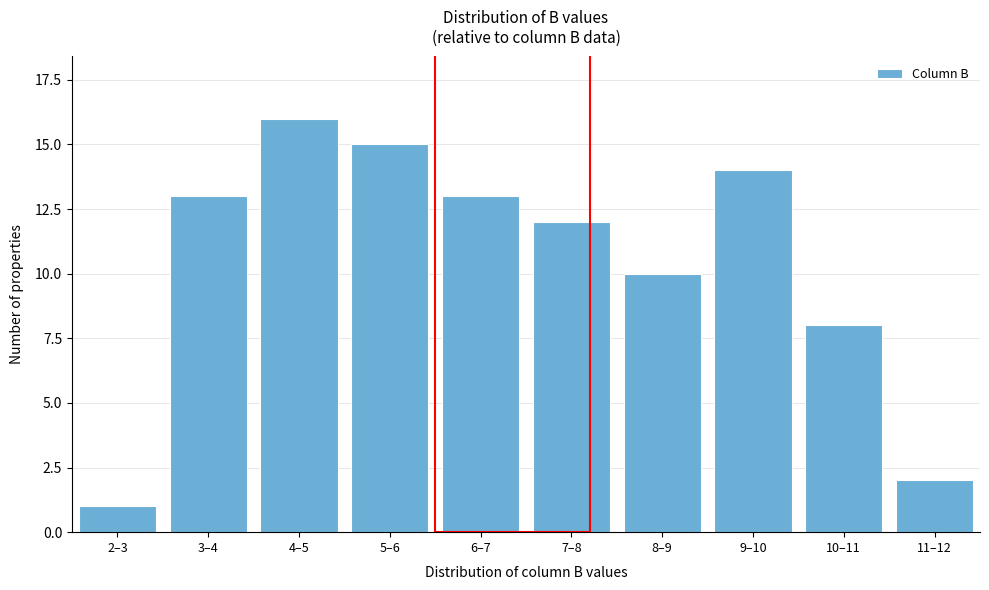

Reading left to right, transcribe all the data shown in this chart.

2–3=1	3–4=13	4–5=16	5–6=15	6–7=13	7–8=12	8–9=10	9–10=14	10–11=8	11–12=2